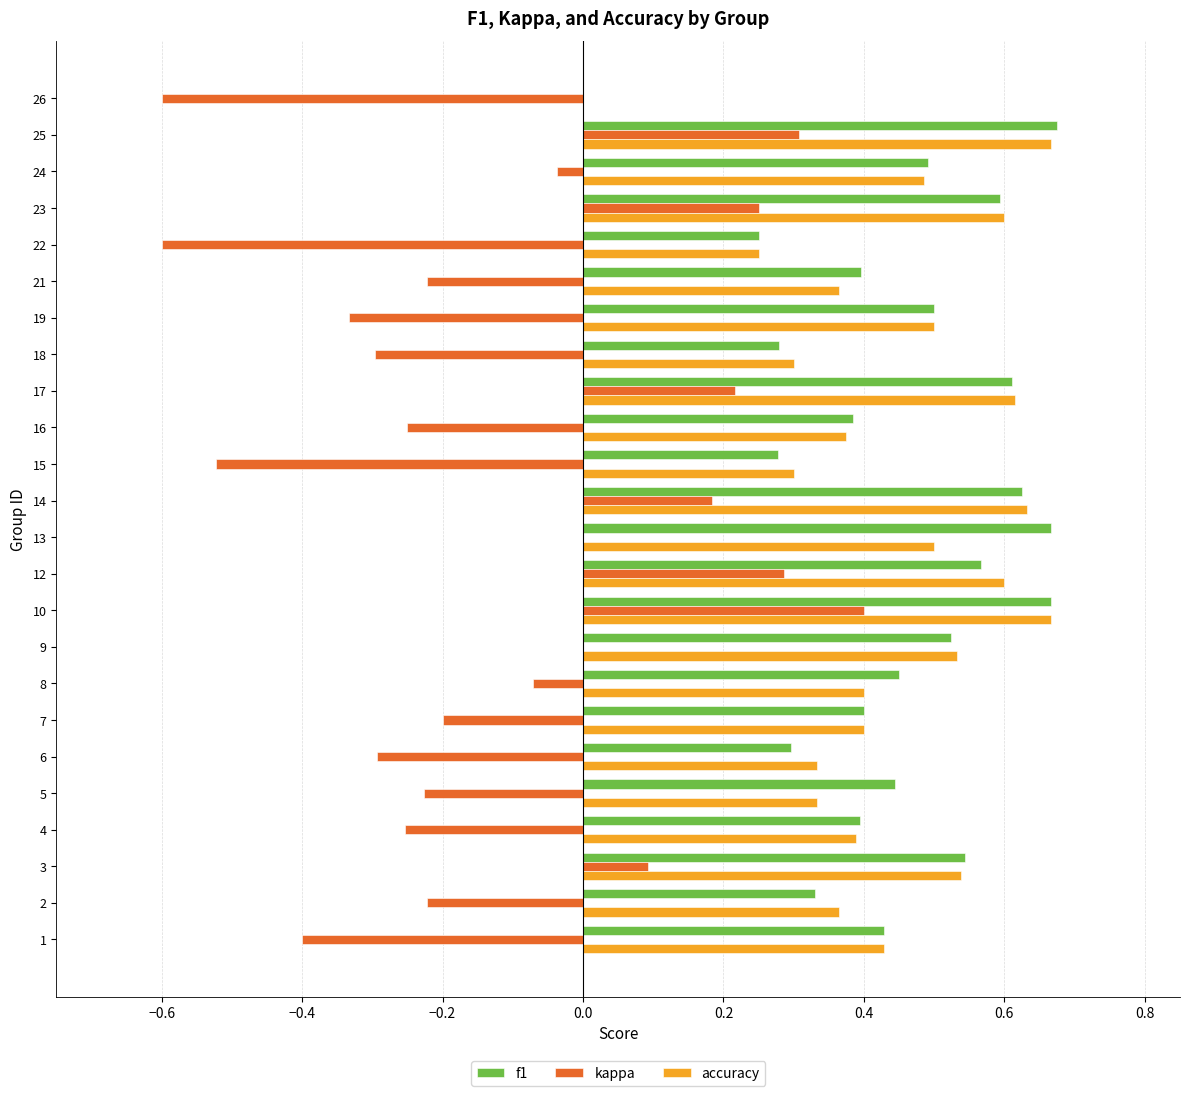

What is the total value across all series at 8?

0.8